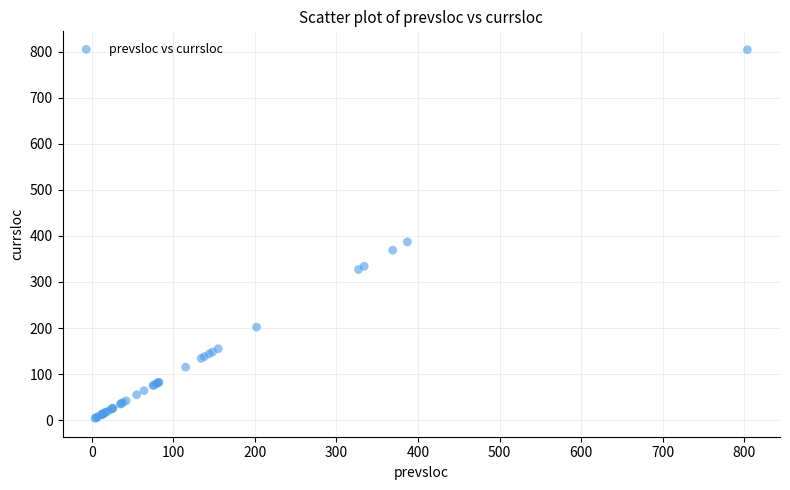

What Y value in the scatter plot is closest to 404?

387